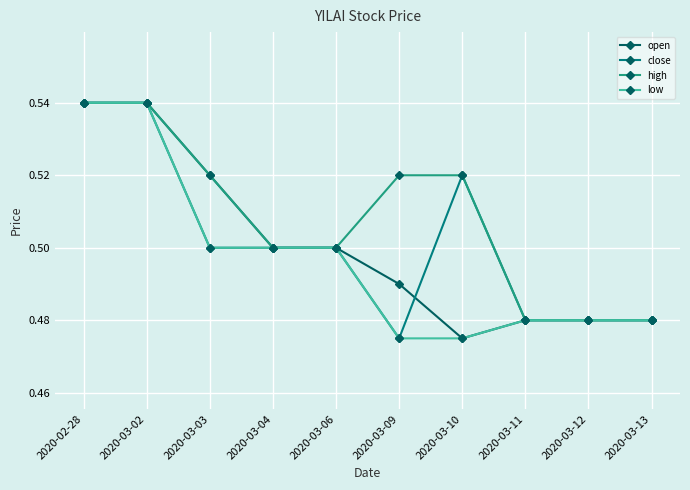

At which label does open reach its minimum?

2020-03-10